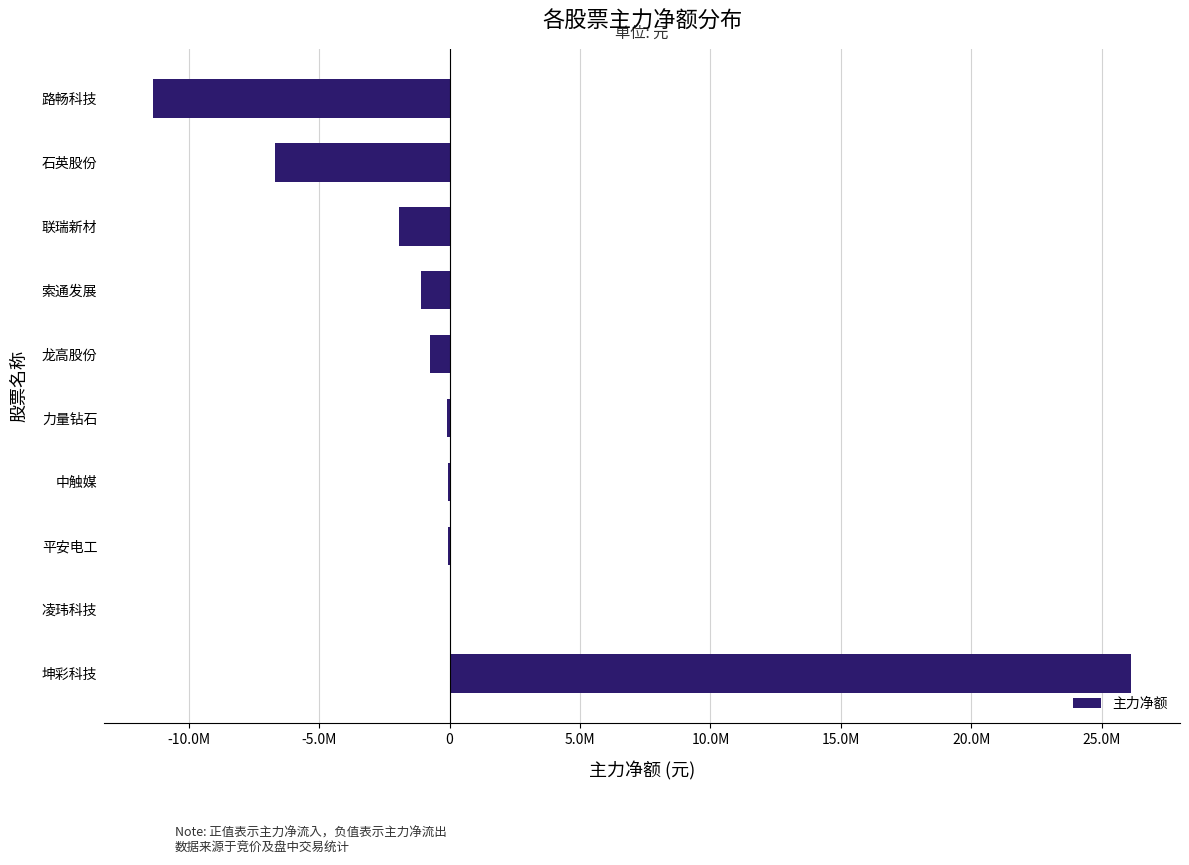

Are the bars horizontal?

Yes